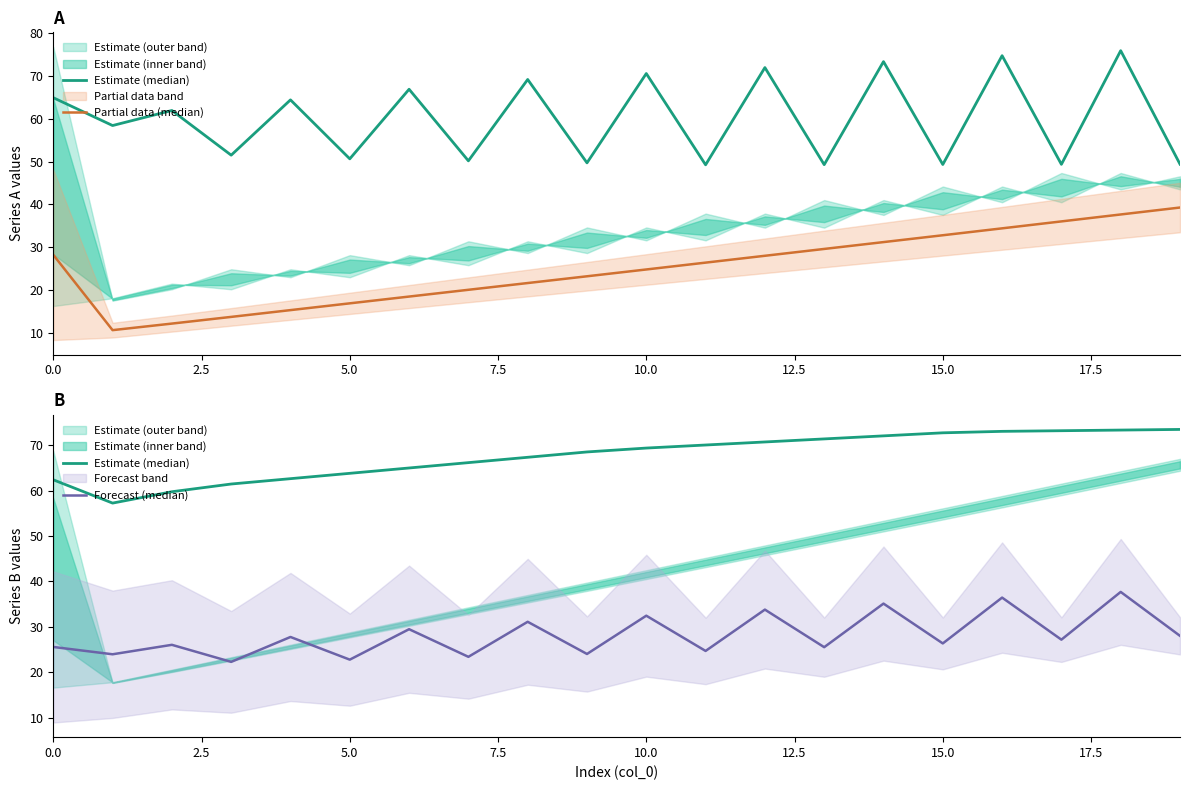

What is the sum of all Partial data (median) values?

500.5